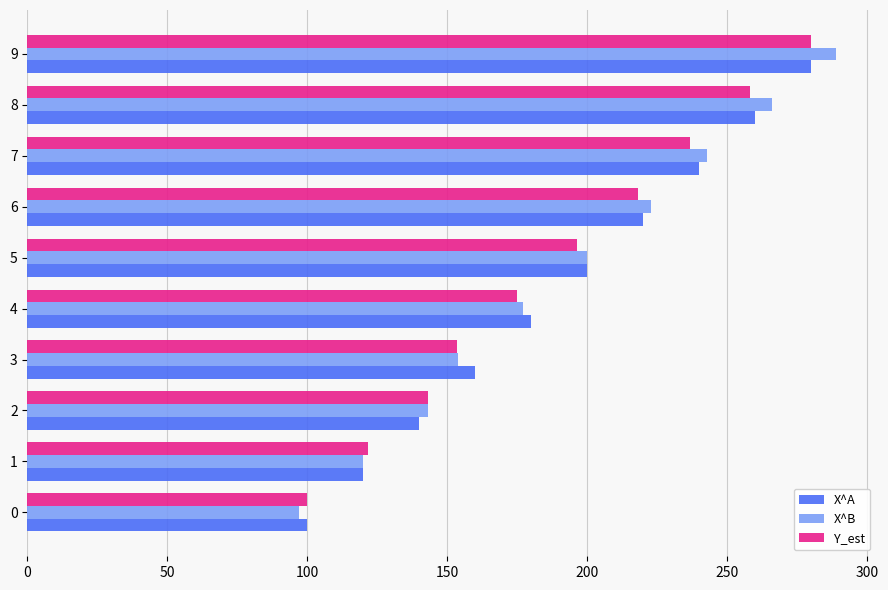

What is the maximum value for Y_est?

280.0